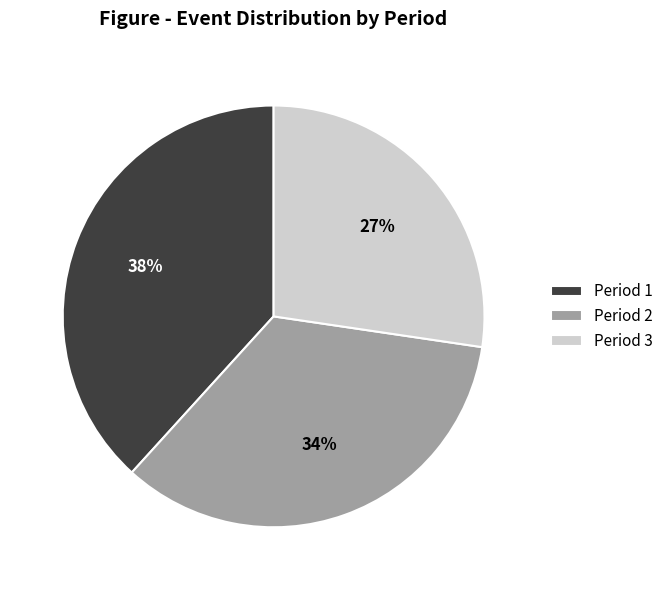

Between Period 1 and Period 2, which is larger?

Period 1